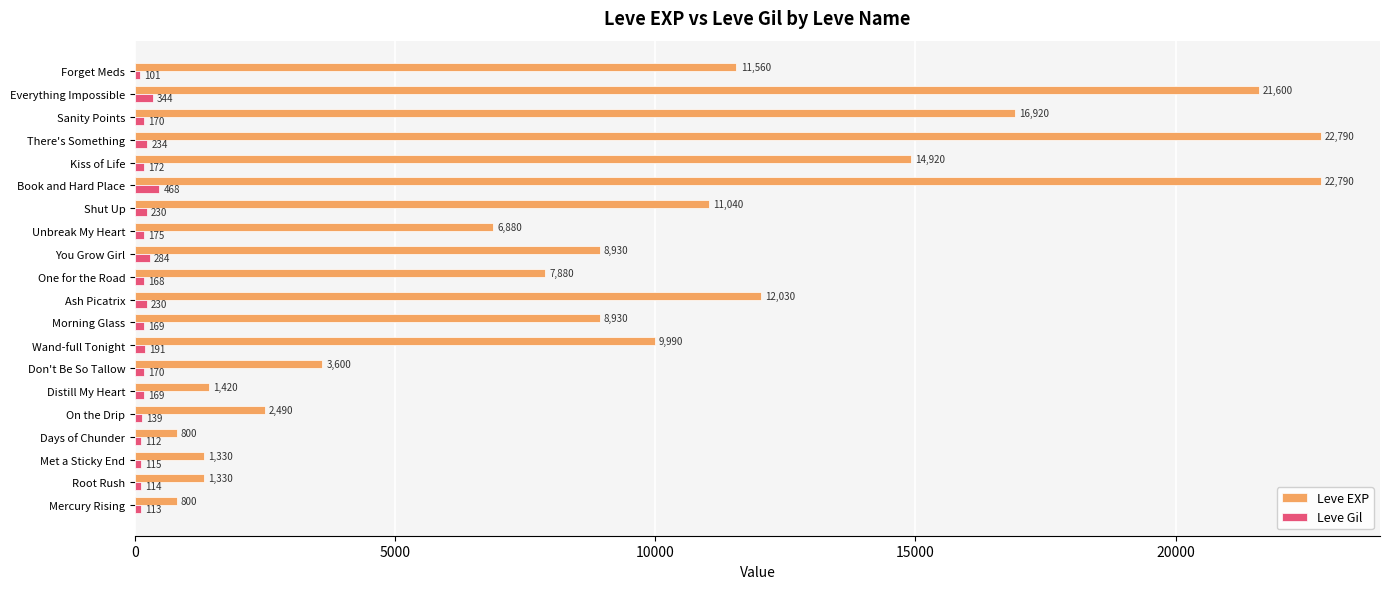

What is the average value of the Leve EXP series?

9402